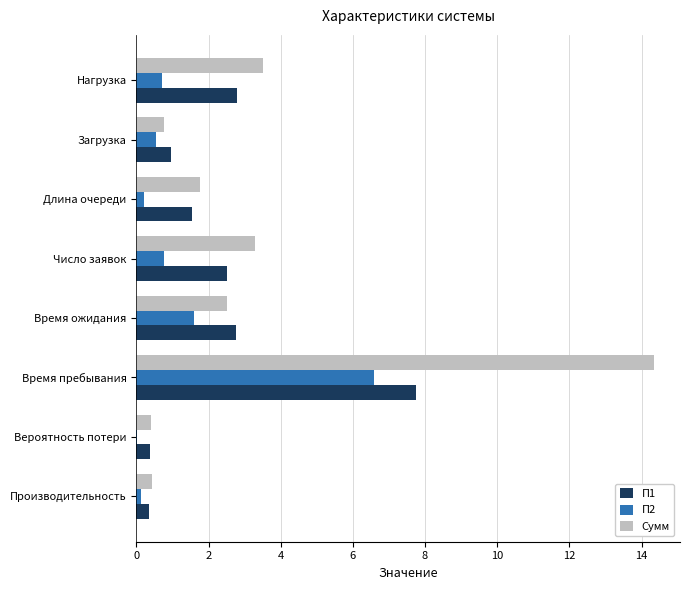

What is the sum of all Сумм values?

27.0